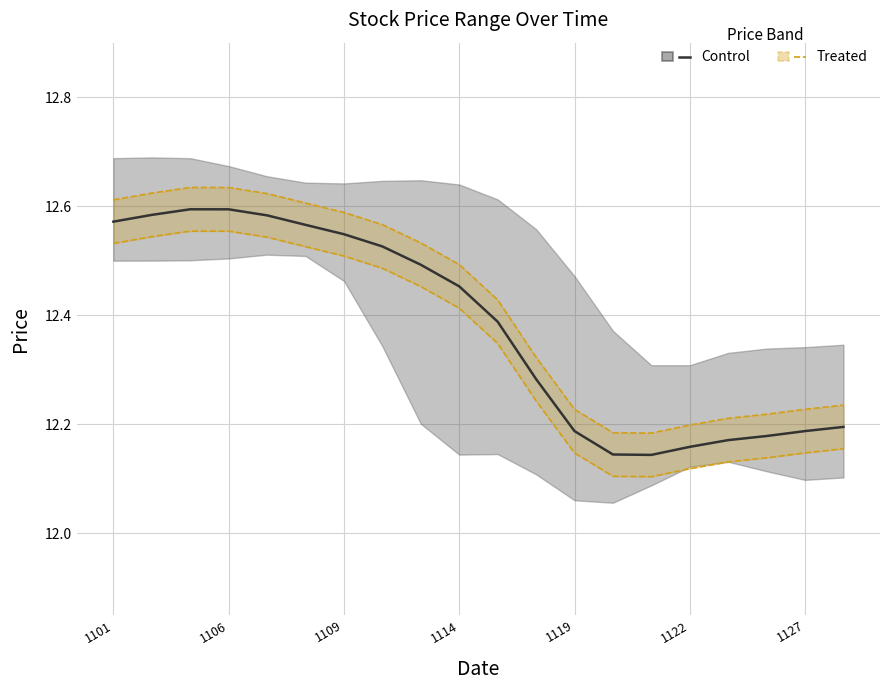

What is the minimum value for Closing Price?

12.1